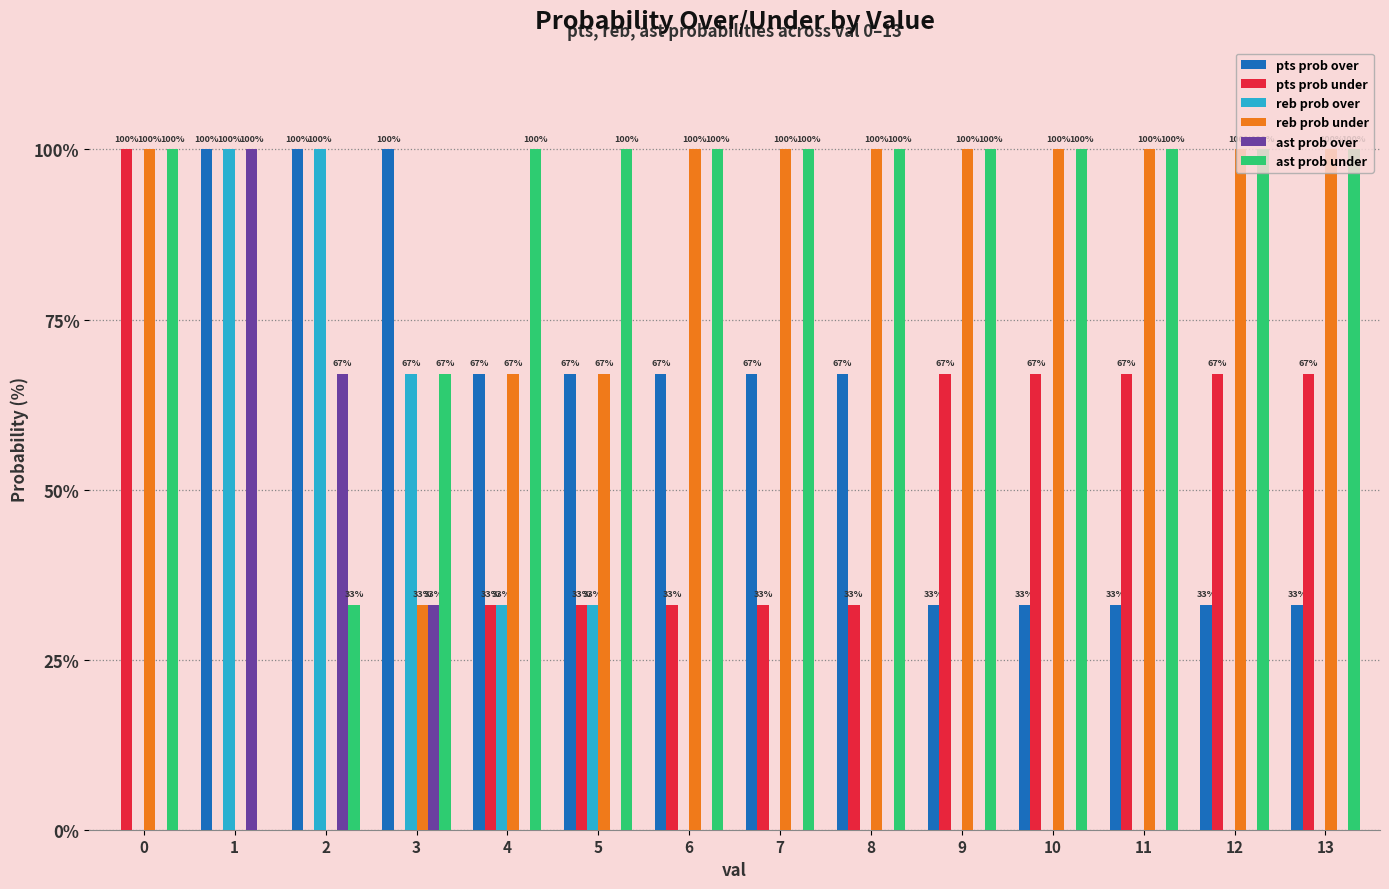

The reb prob over series shows 0 at 11. True or false?

True